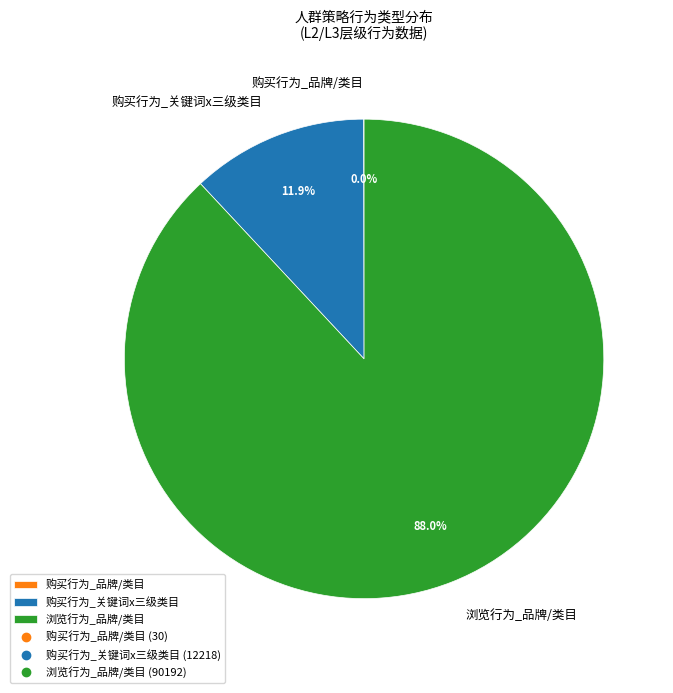

Which has a higher value, 购买行为_关键词x三级类目 or 浏览行为_品牌/类目?

浏览行为_品牌/类目